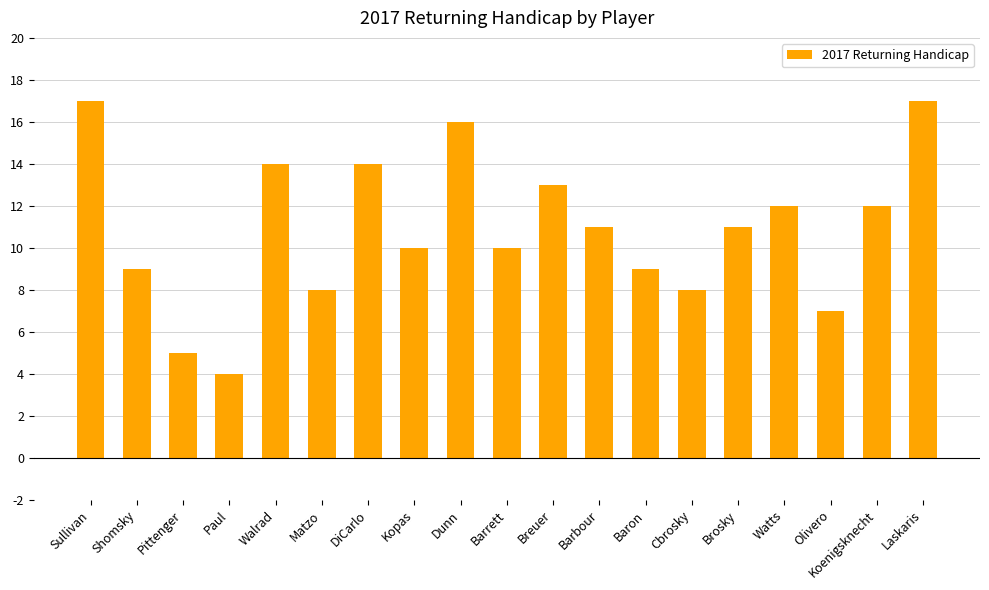

Is it true that the value at Watts is 16?

False